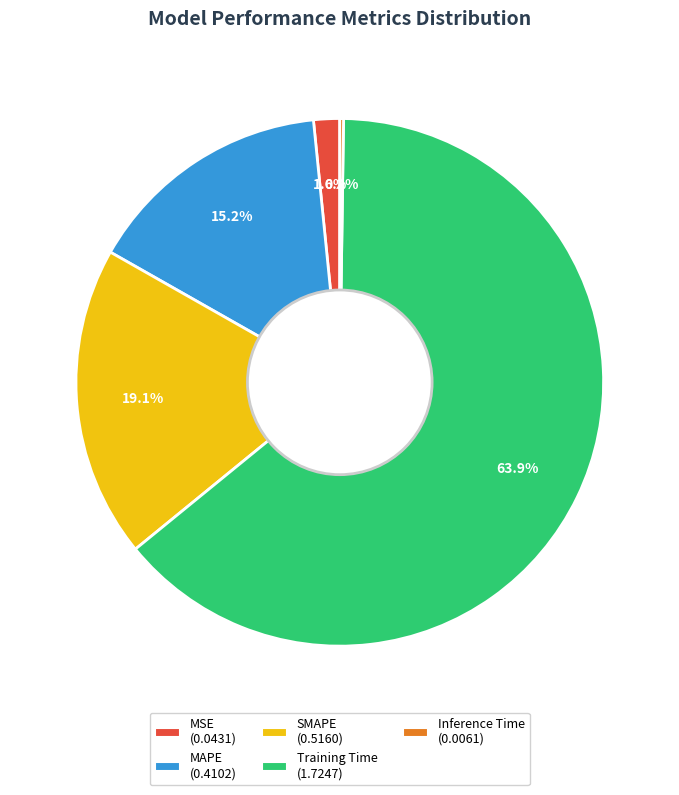

Is it true that SMAPE is 19% of the pie?

True